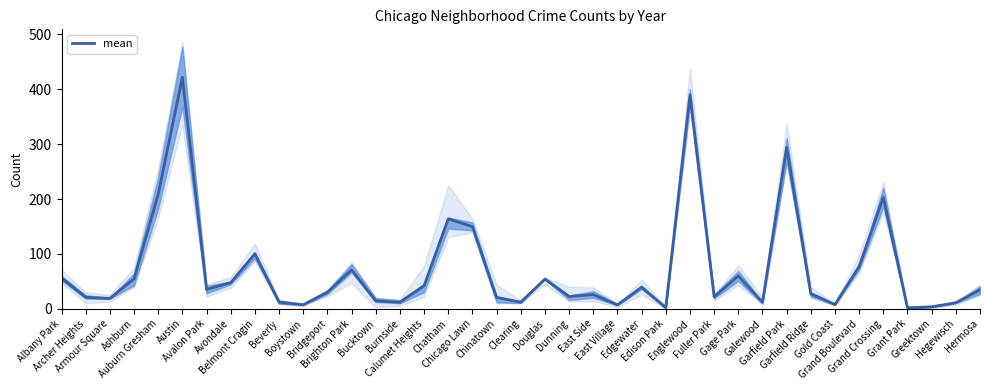

Does the chart display data point markers on the line(s)?

No